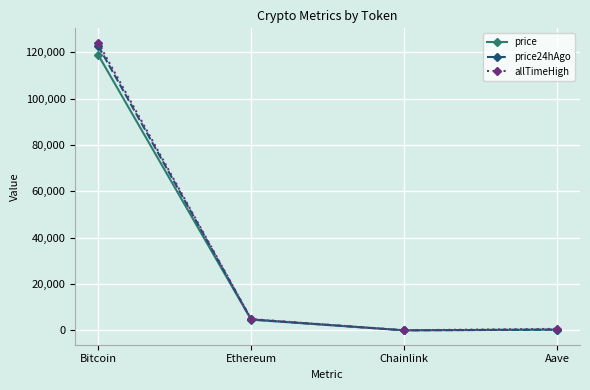

At which label does allTimeHigh first exceed 4878?

Bitcoin